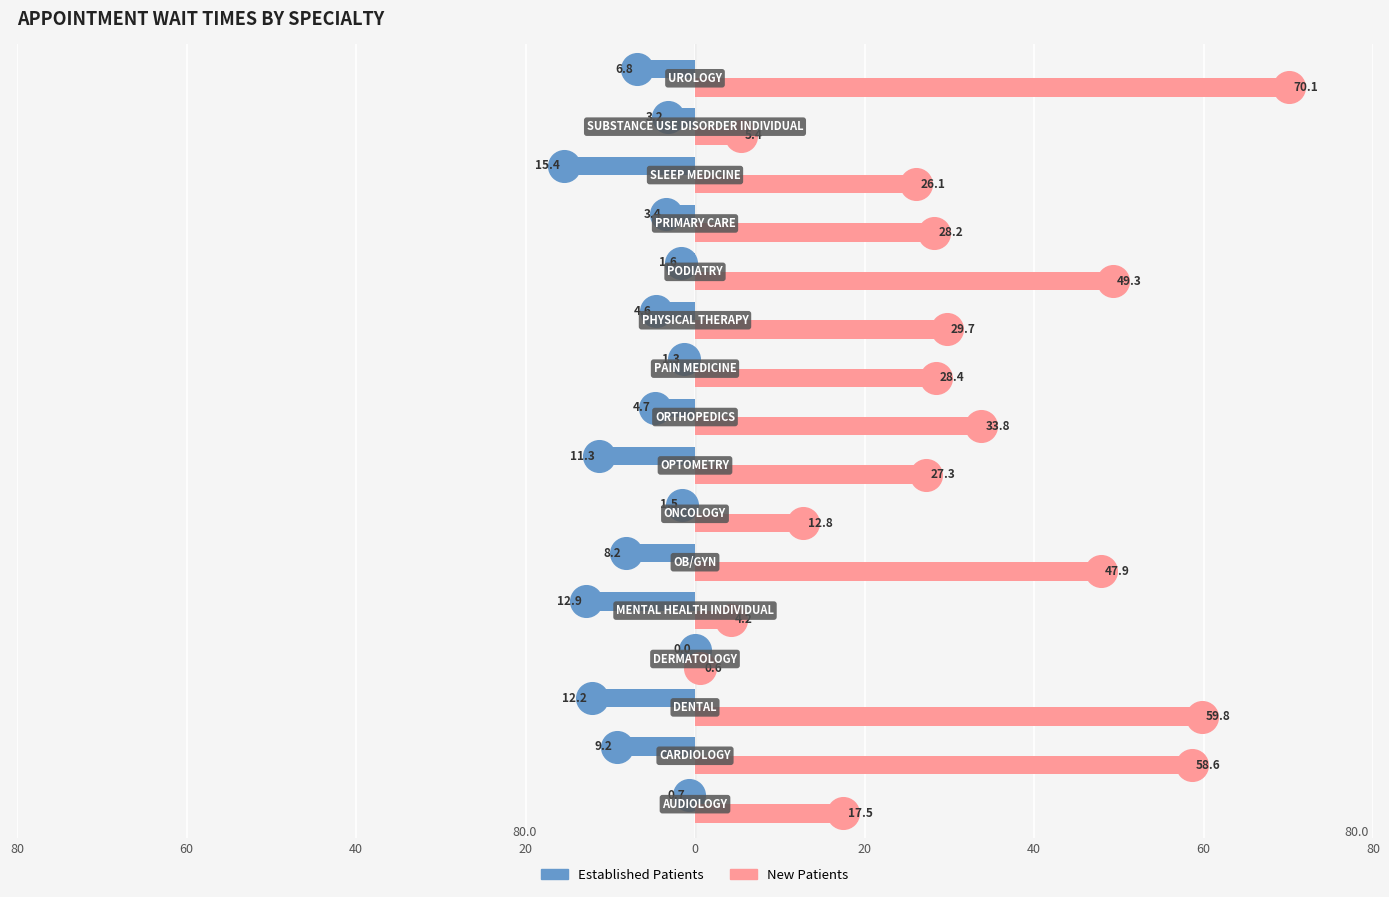

What are all the series names shown in the legend?

Established Patients, New Patients